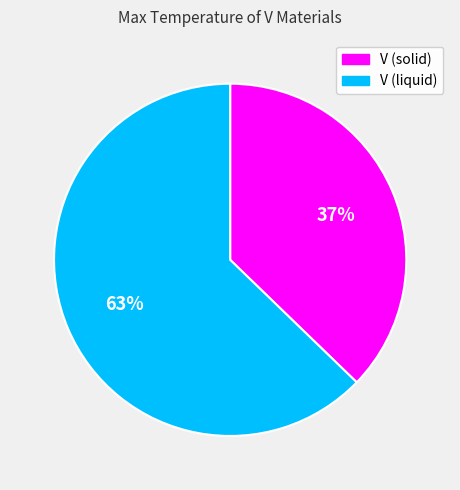

How many slices are in this pie chart?

2